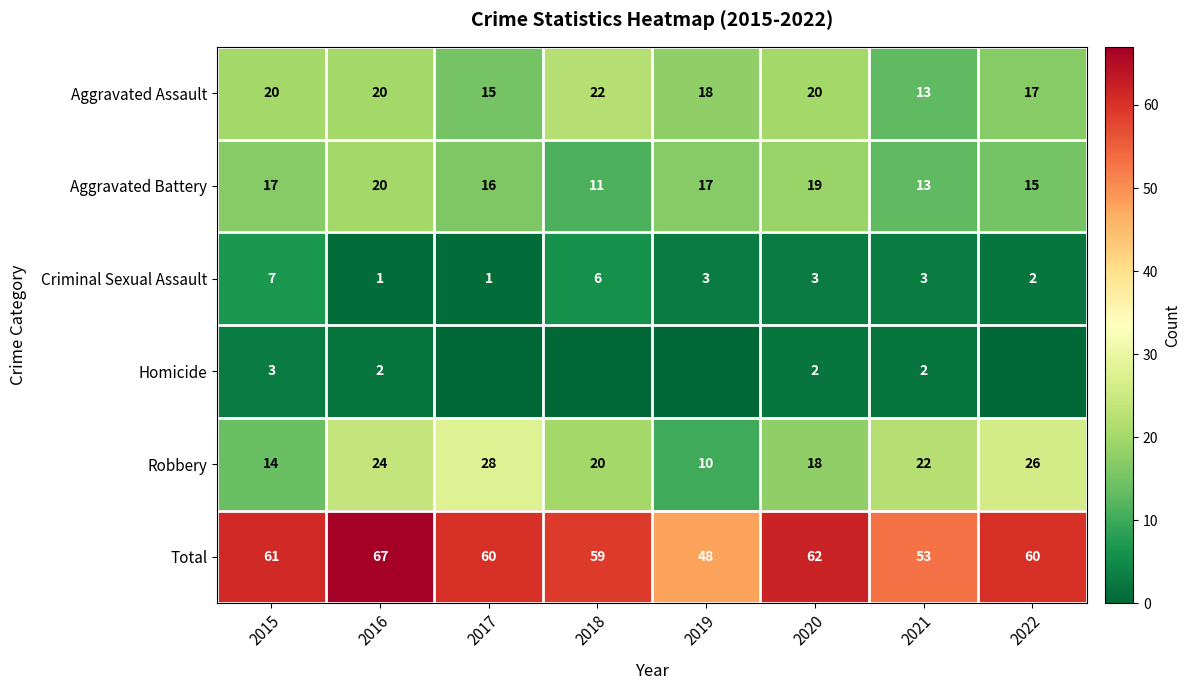

The Aggravated Battery series shows 20 at 2016. True or false?

True